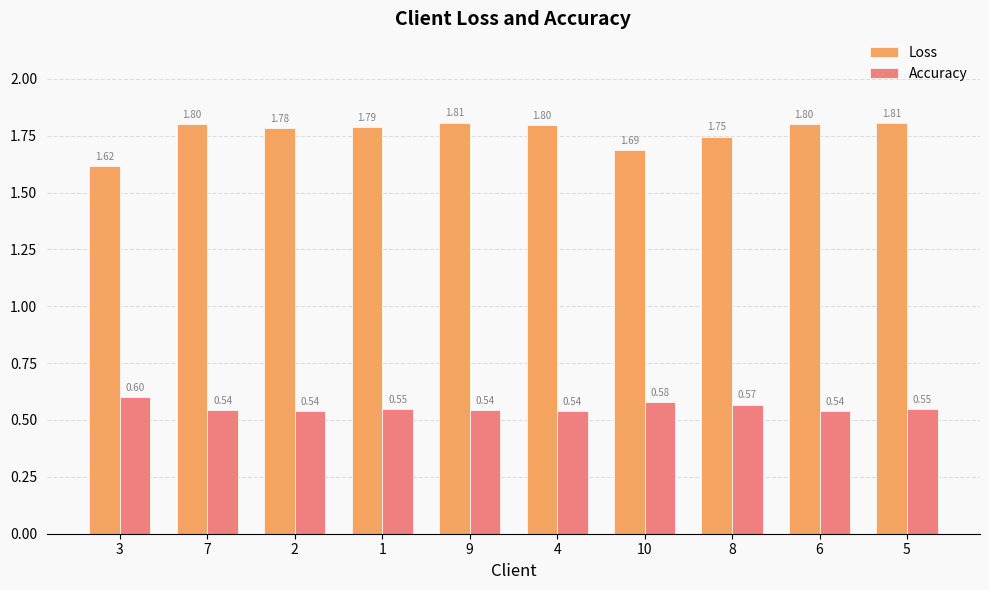

At which category does the chart reach its minimum across all series?

6